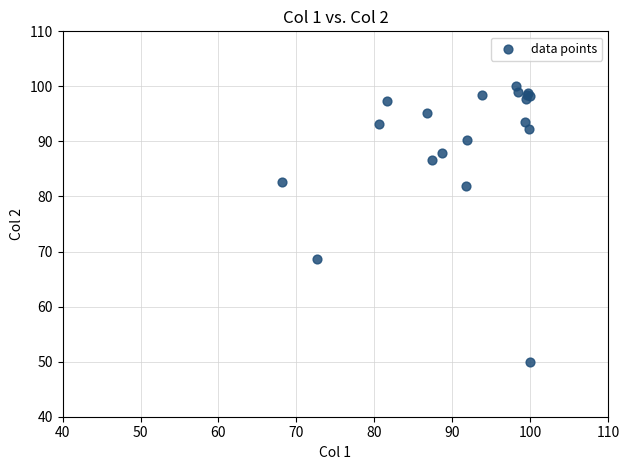

What Y value in the scatter plot is closest to 74?

68.6